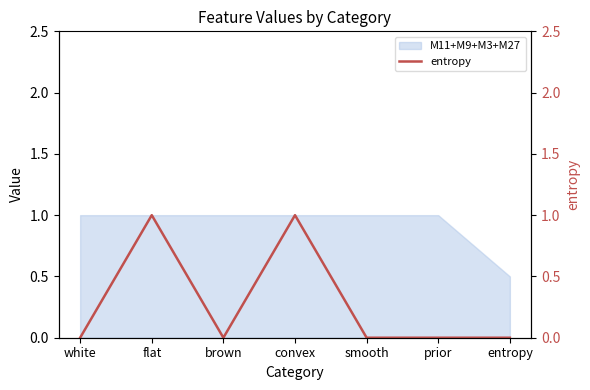

How many lines are shown in the chart?

1